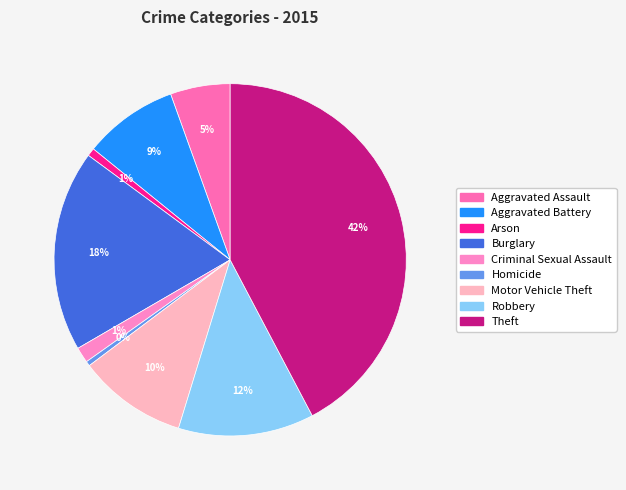

The Theft slice represents 56% of the pie. True or false?

False